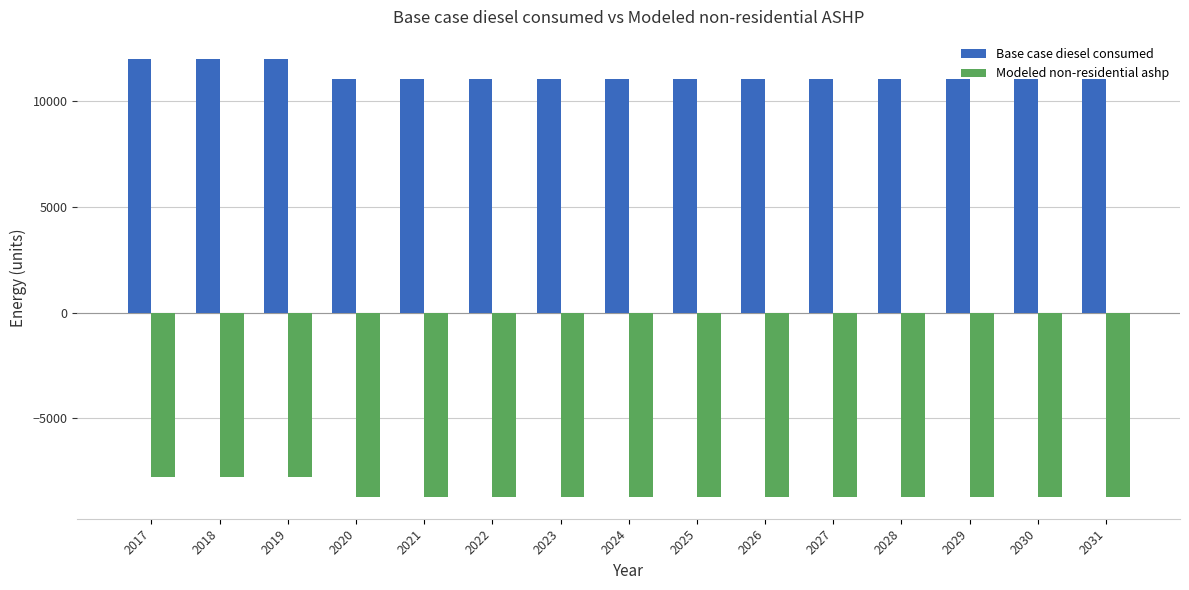

At how many categories does at least one series exceed 5584?

15